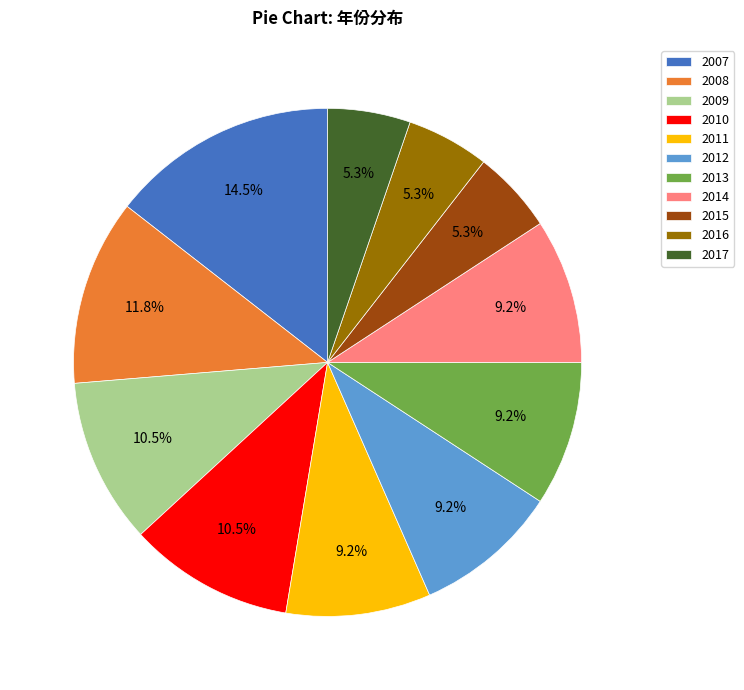

Combined, what portion of the pie is 2009 and 2007?

25.0%